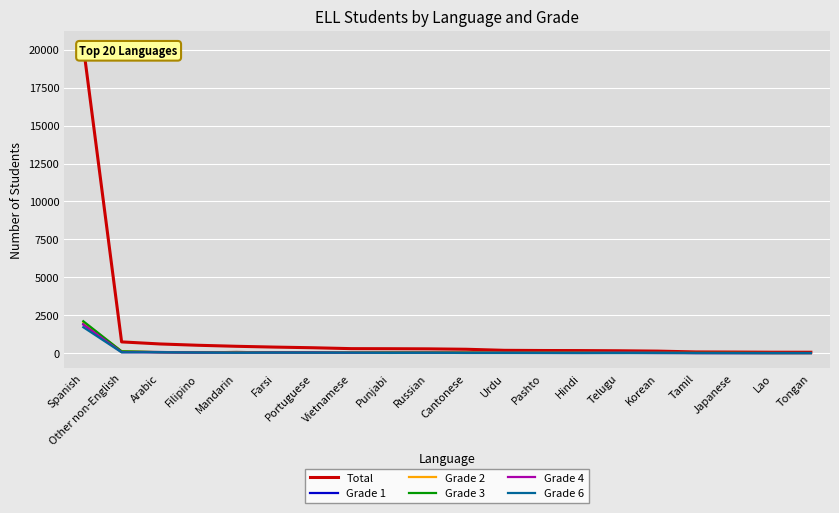

How many interior local peaks does the Grade 6 series have?

5